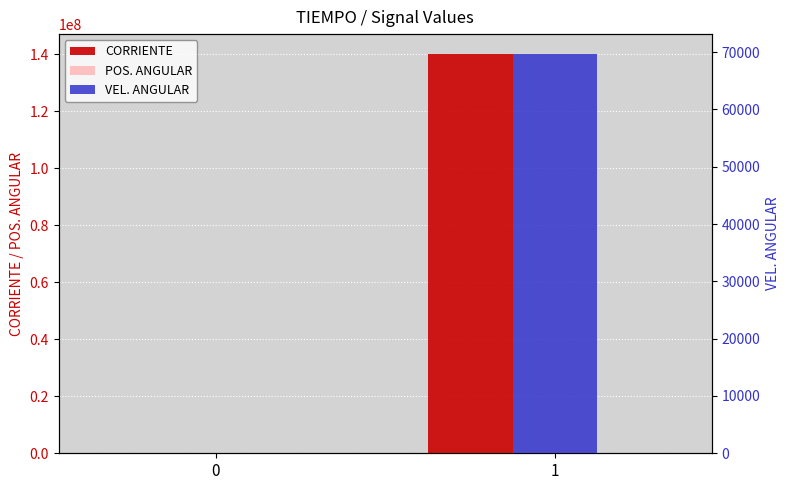

At which label does CORRIENTE reach its peak?

1